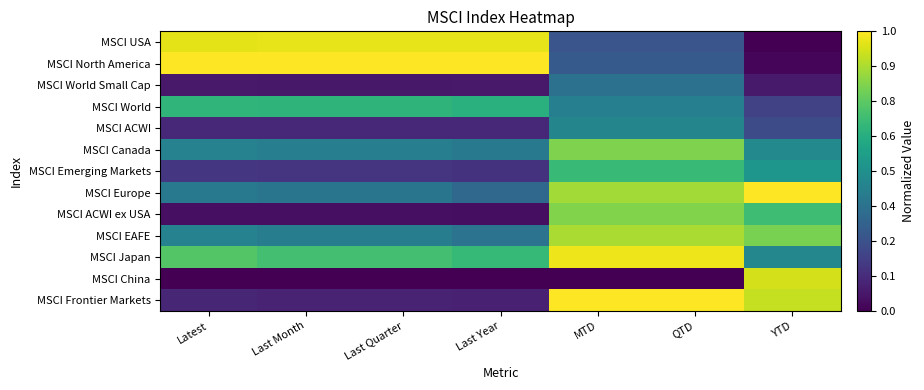

Which series changed the most between Latest and YTD?

MSCI North America